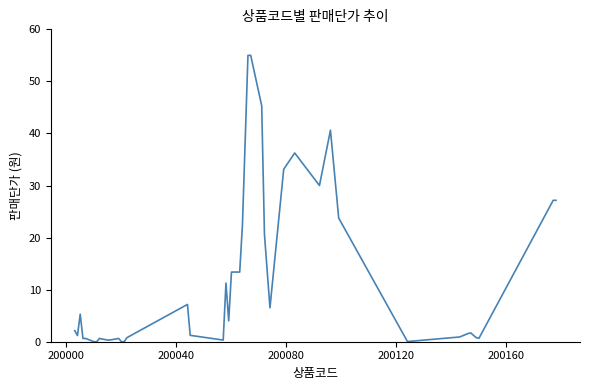

What is the greatest value displayed?

55.0